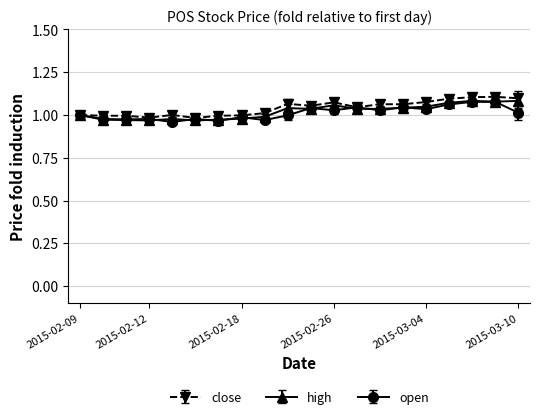

What is the difference between the second highest and second lowest values in the high series?

0.1